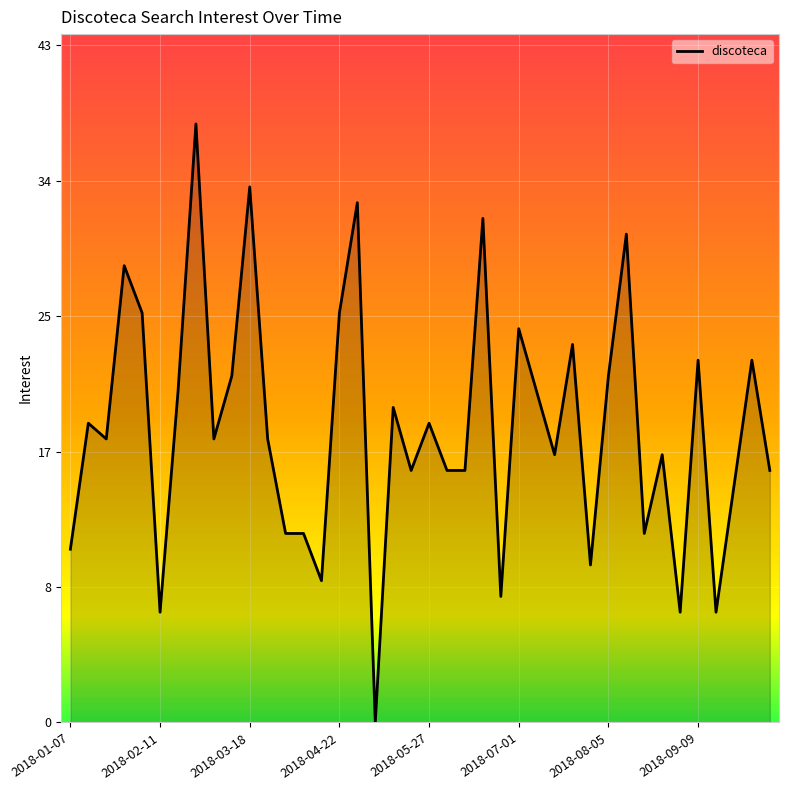

Does the chart display data point markers on the line(s)?

No